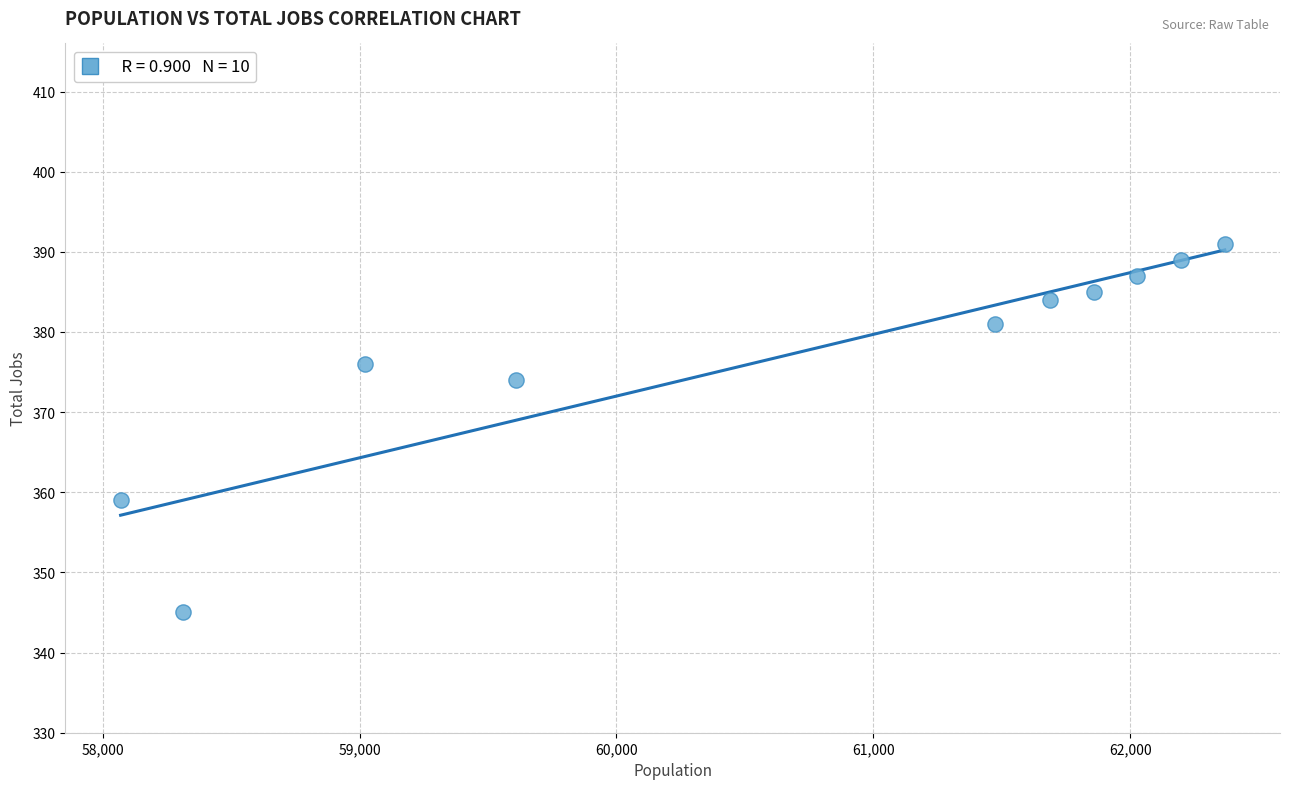

What is the range of X values (max minus min)?

4298